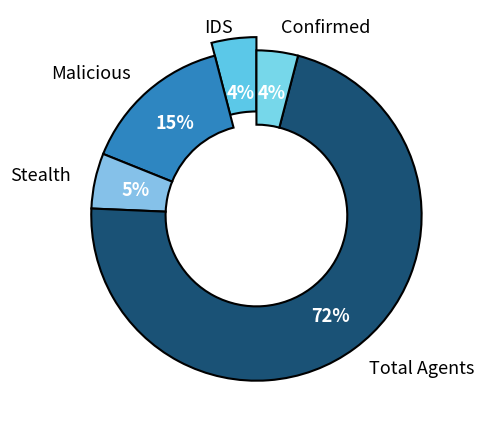

The Stealth slice represents 1% of the pie. True or false?

False